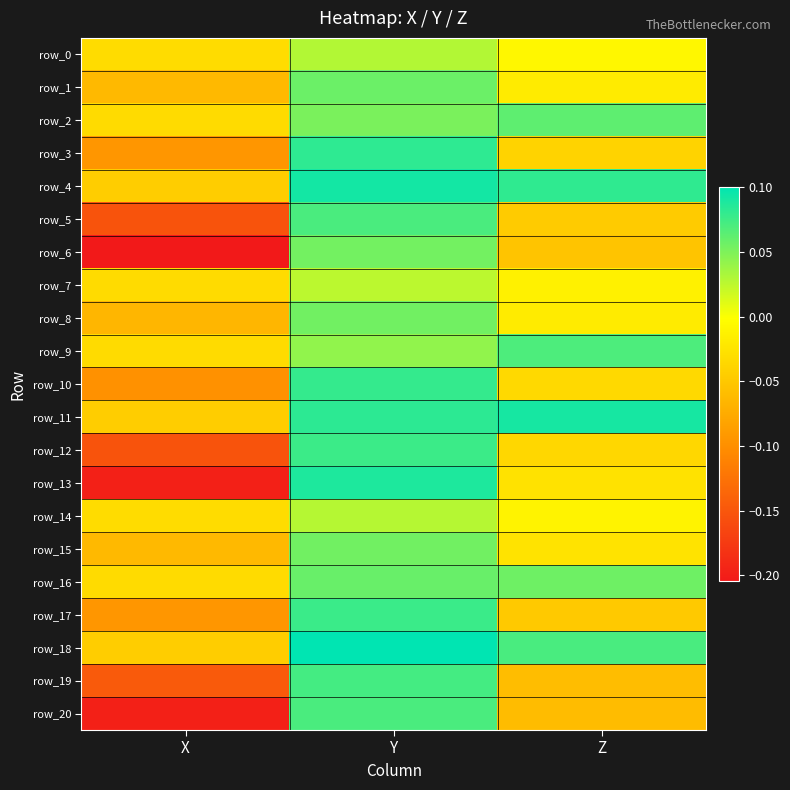

Between X and Y, which series saw the biggest shift?

row_13